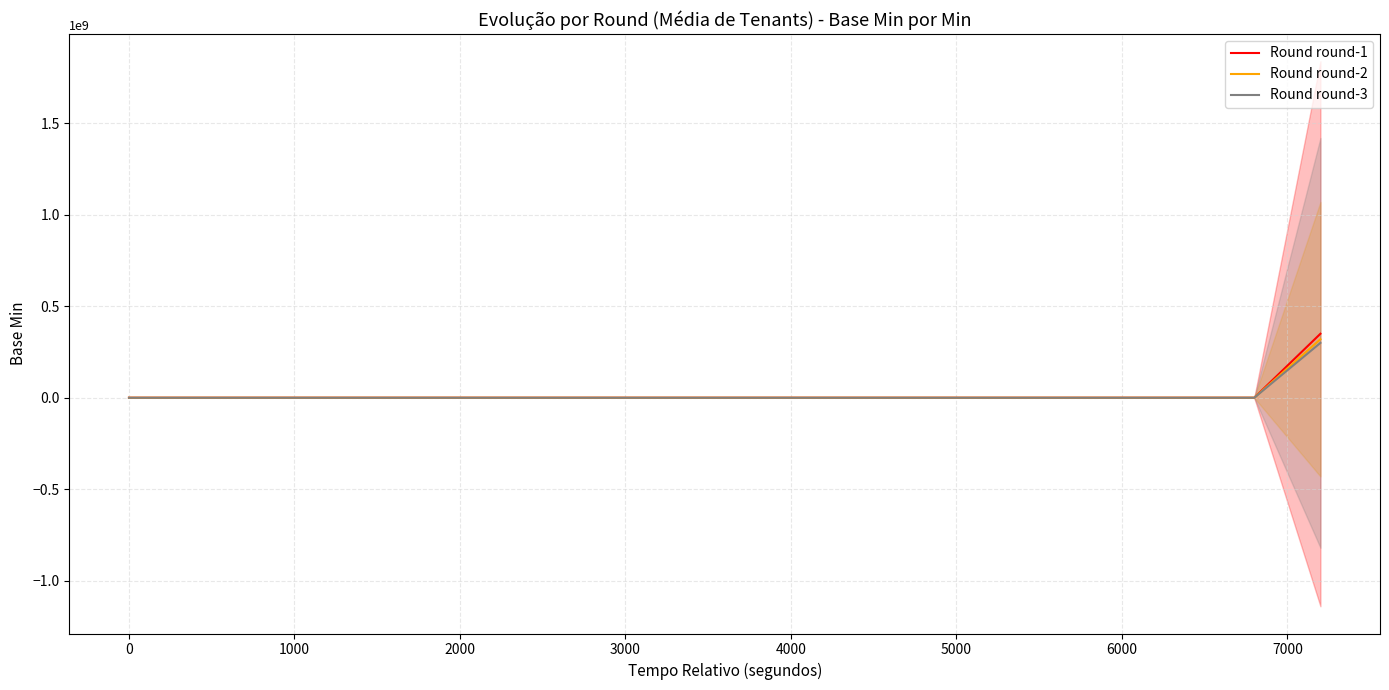

Is it true that Round round-3 equals 124666846 at 0?

False